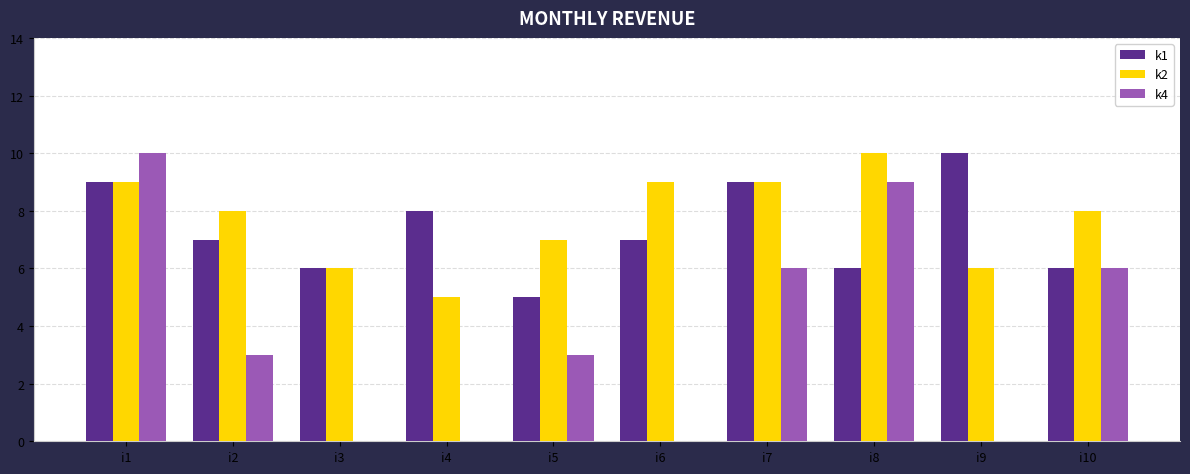

How many categories are shown in the chart?

10